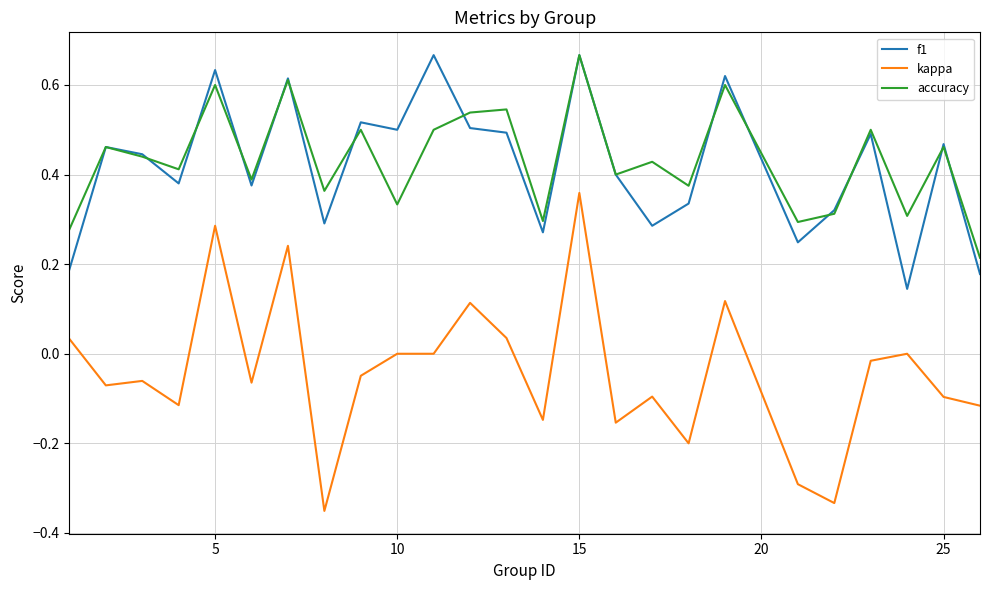

Which series has the largest range (max minus min)?

kappa